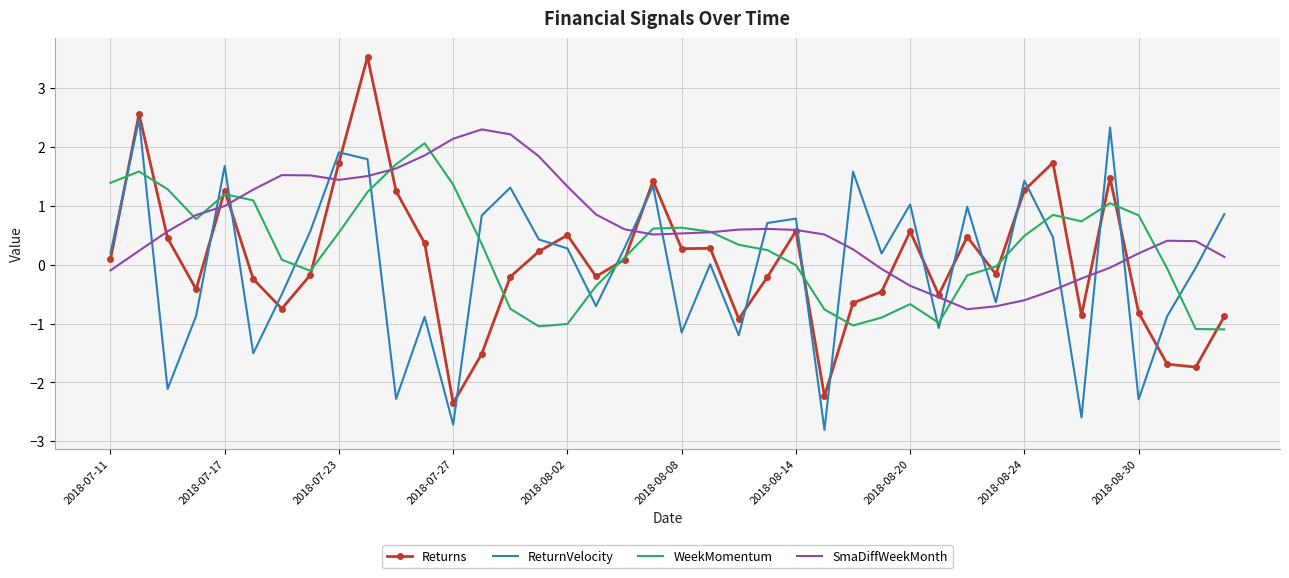

Which series has the largest range (max minus min)?

Returns